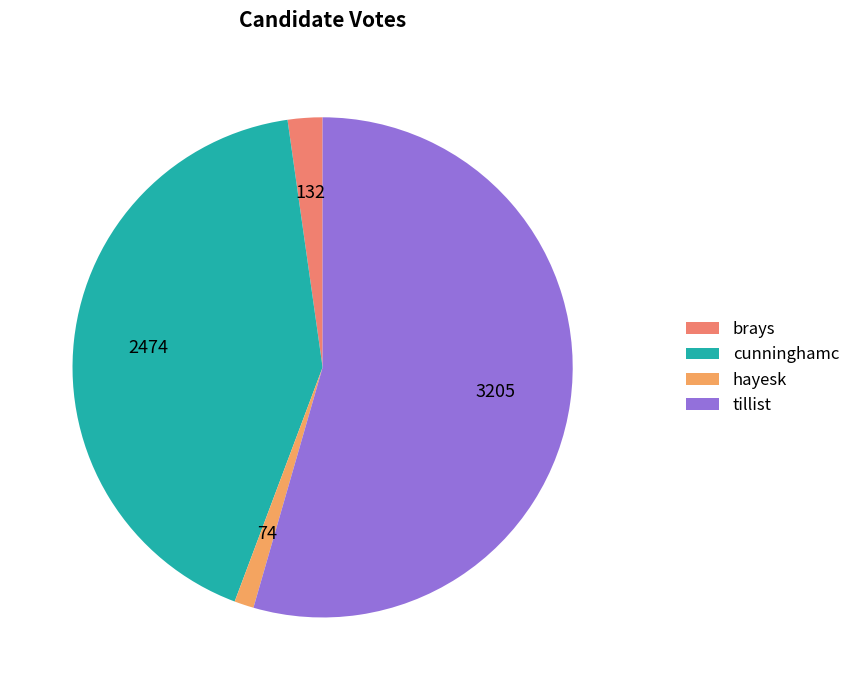

What is the ratio of the value at brays to the value at cunninghamc?

0.1